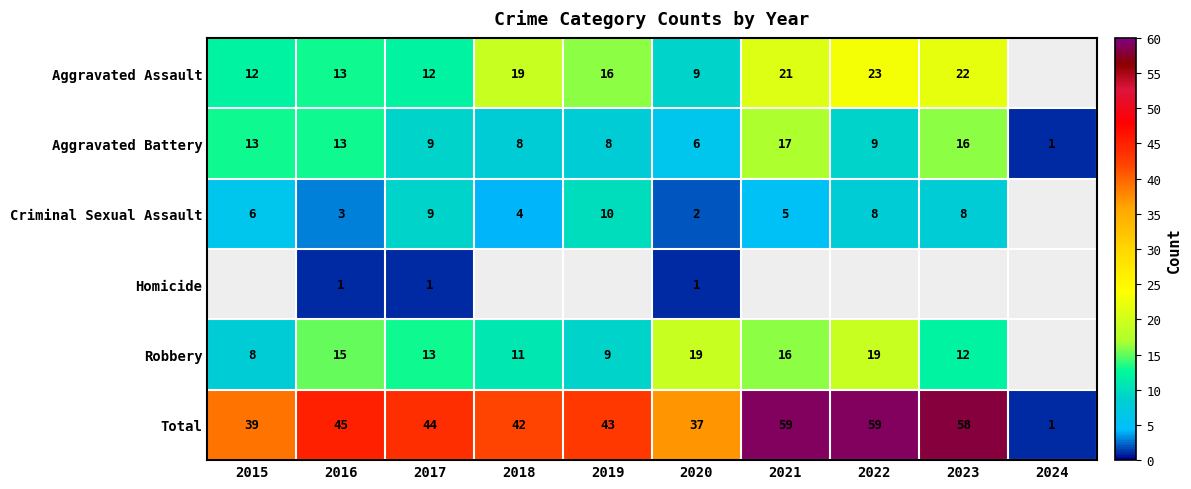

The value of Robbery at 2019 is 9. True or false?

True